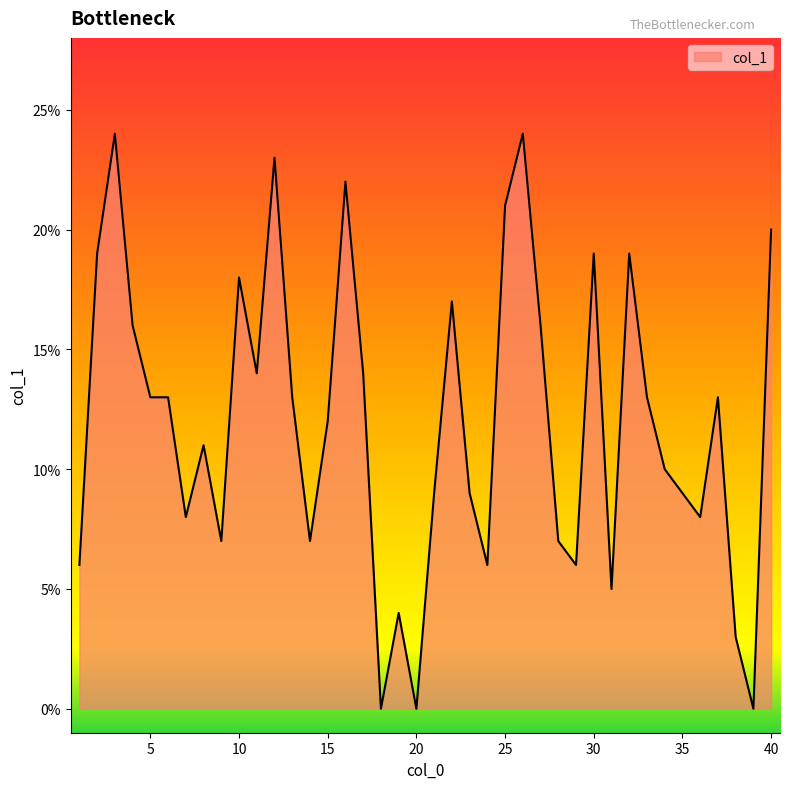

What is the greatest value displayed?

24